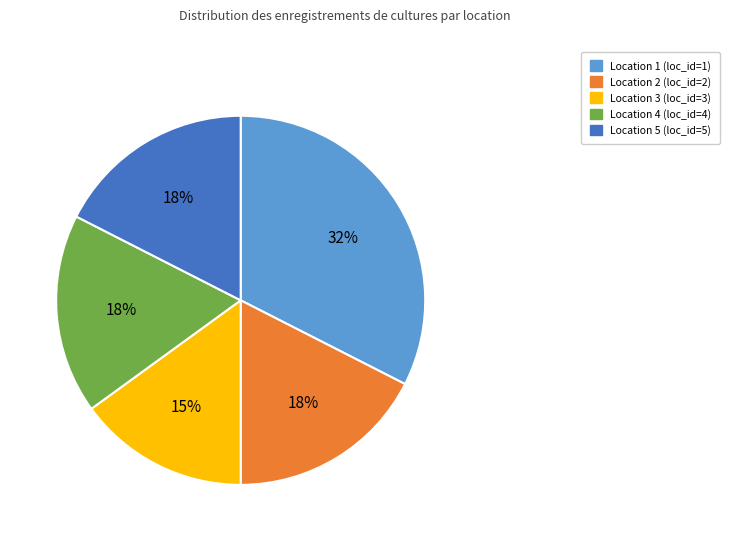

To the nearest percent, what is the average slice percentage?

20%